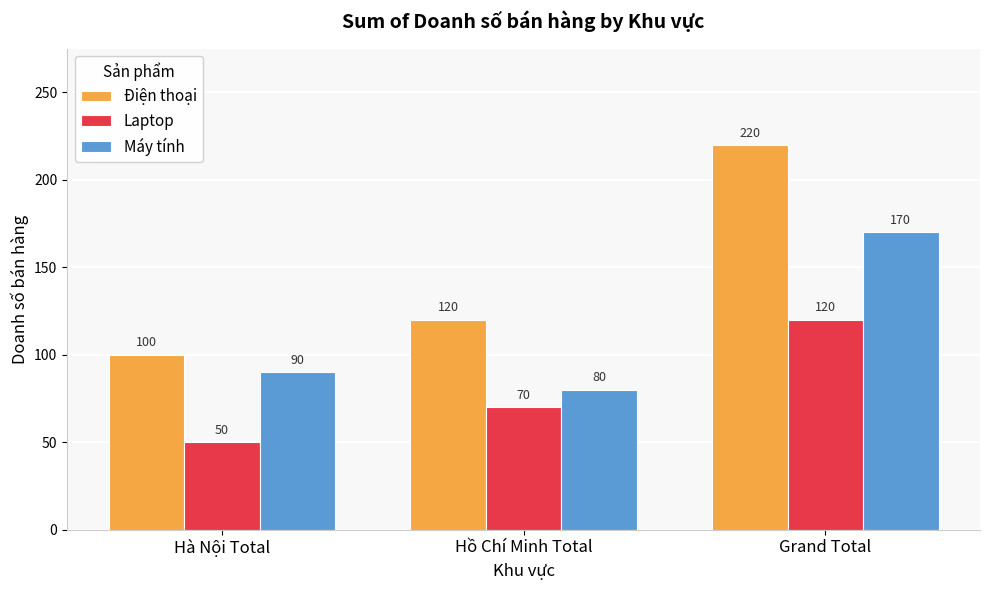

What are all the series names shown in the legend?

Điện thoại, Laptop, Máy tính